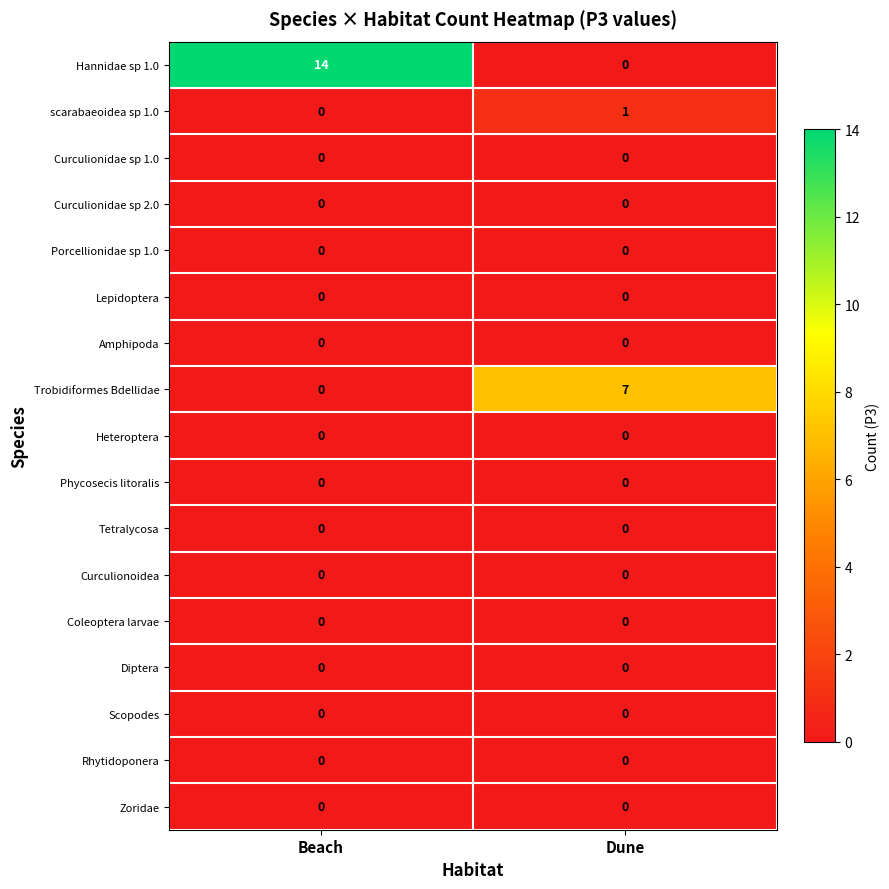

The Hannidae sp 1.0 series shows 0 at Dune. True or false?

True